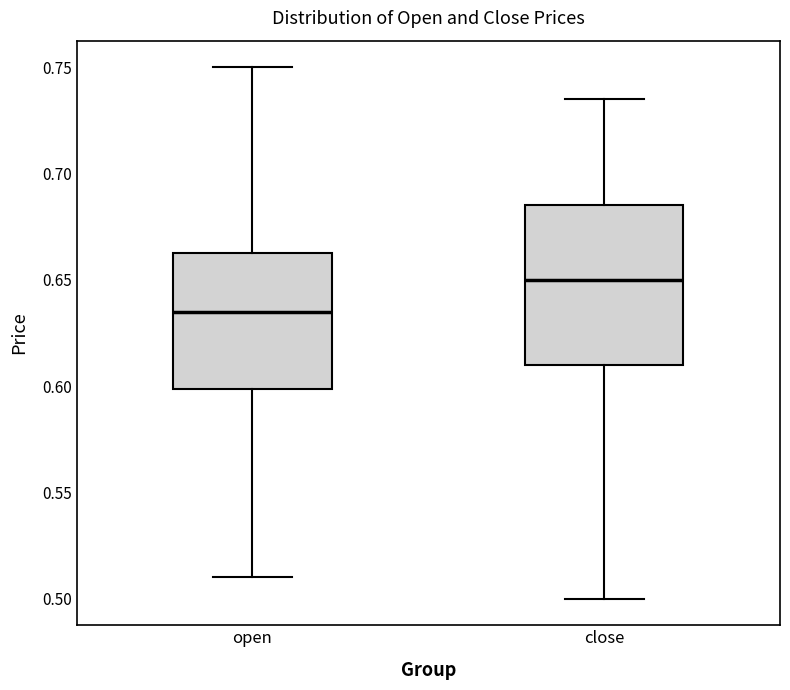

Where does the median line of the box for close sit on the y-axis? The values are not printed on the chart, so give them approximately, as read against the axis.

0.650